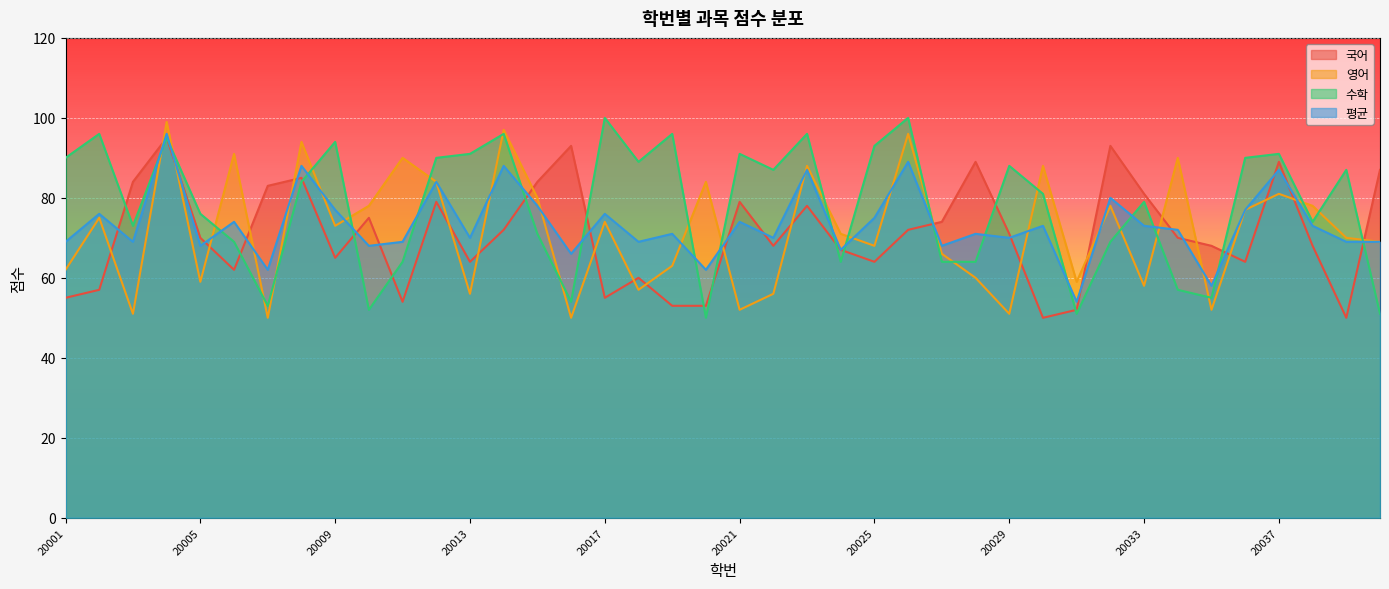

Where is the first local maximum for 영어?

20002